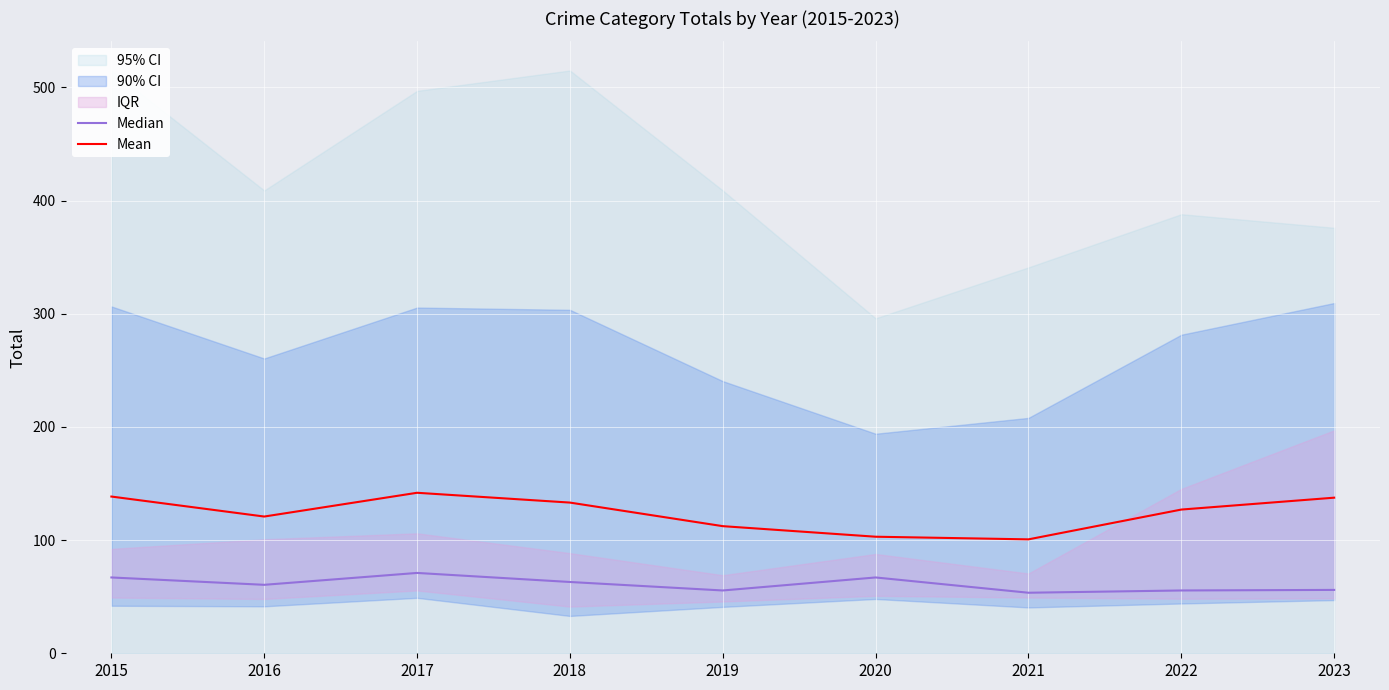

Is it true that Mean equals 137.5 at 2023?

True